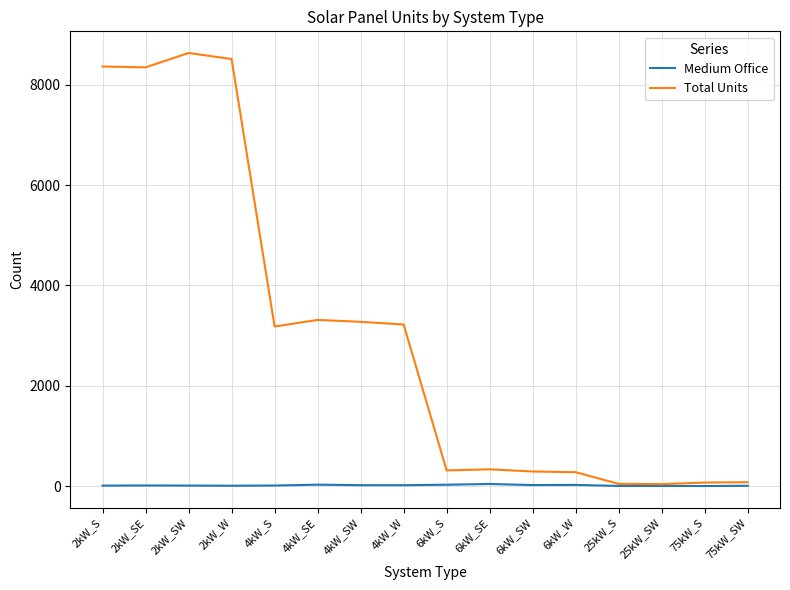

What is the difference between the second highest and minimum values in the Medium Office series?

27